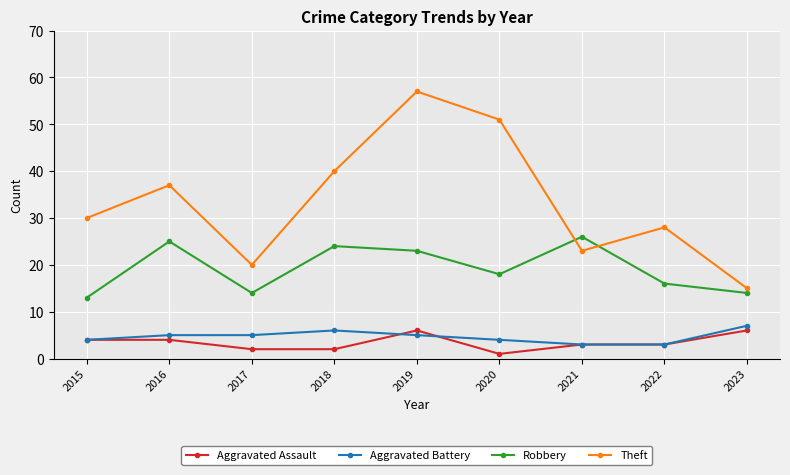

Where does the Robbery series first go above 18?

2016